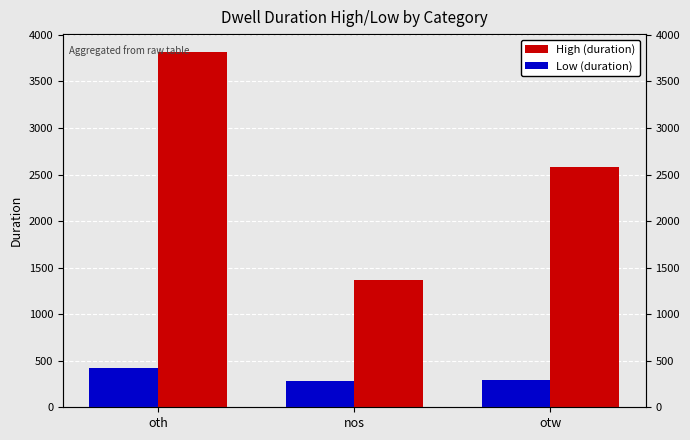

At which label is High (duration) closest to 2590?

otw